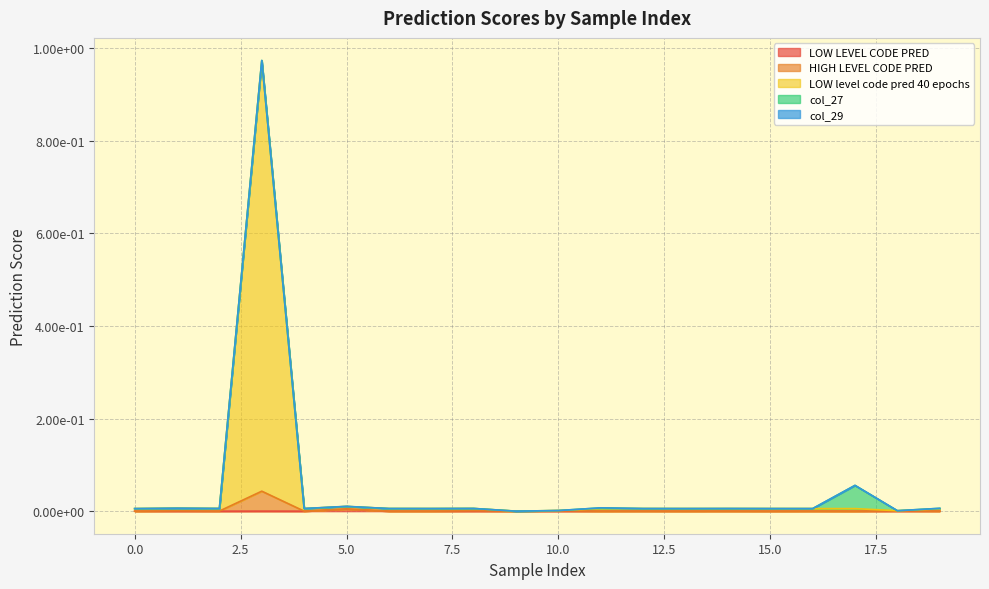

The HIGH LEVEL CODE PRED series shows 0.0 at 8. True or false?

True